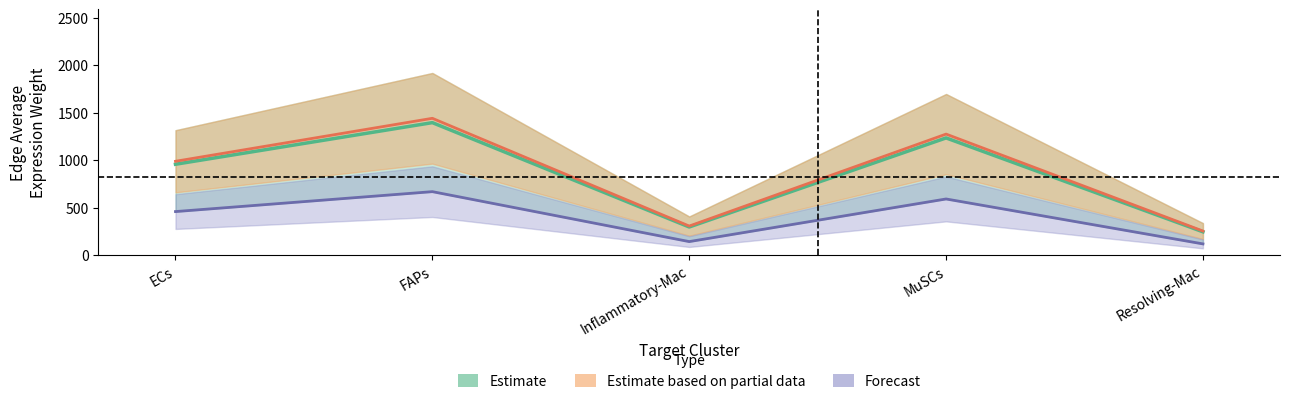

Is it true that Estimate based on partial data equals 987.1 at ECs?

True